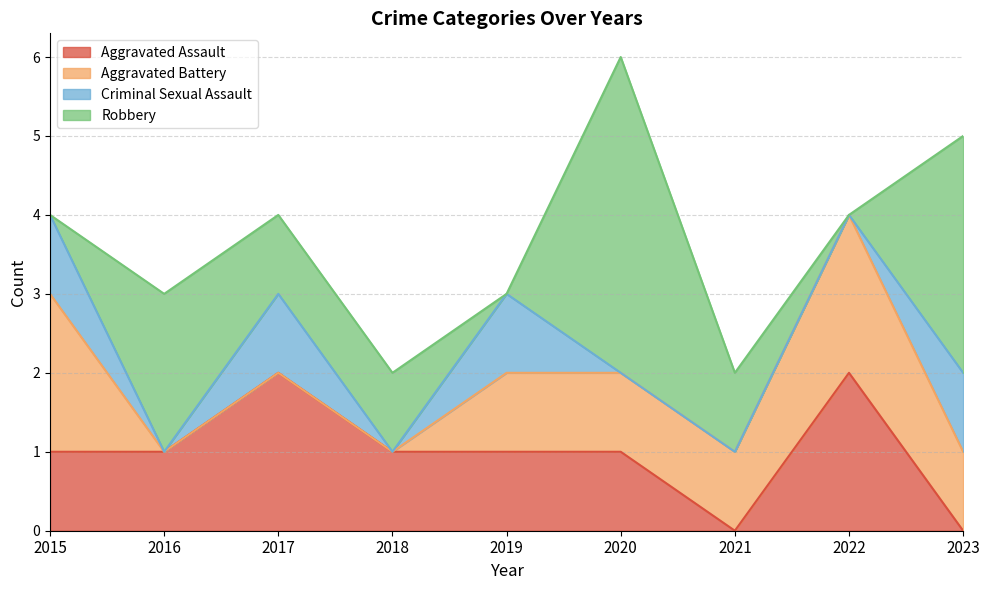

Rank the series at 2019 from lowest to highest value.

Robbery, Aggravated Assault, Aggravated Battery, Criminal Sexual Assault